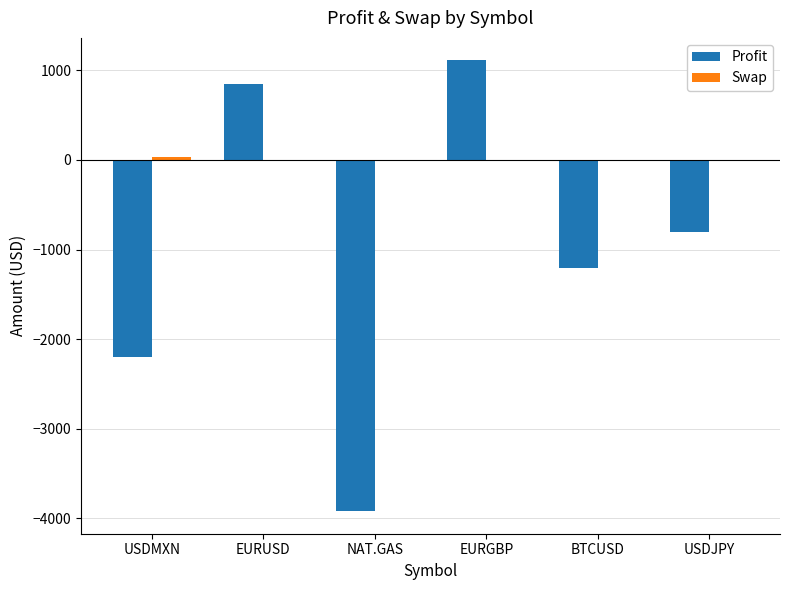

The value of Profit at USDJPY is -215.5. True or false?

False